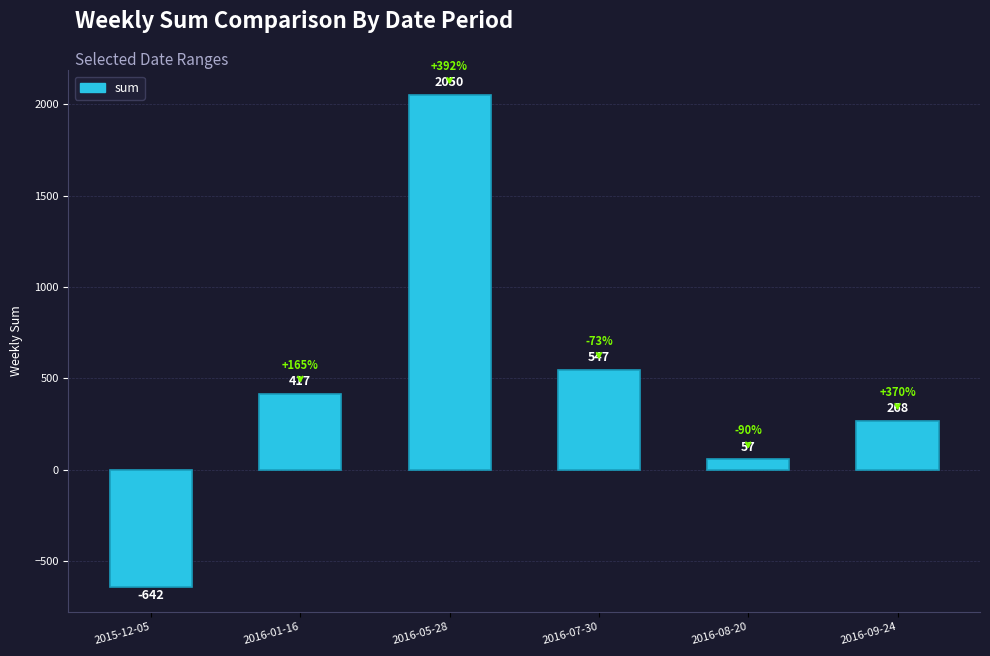

How many positive values are there?

5